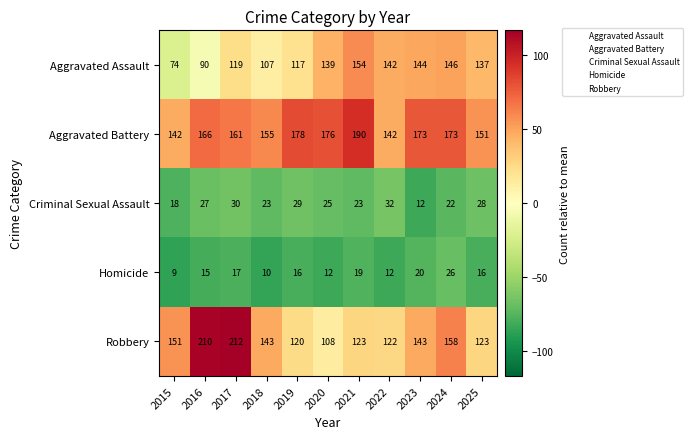

What value does the Homicide series have at 2024, to the nearest 10?

30